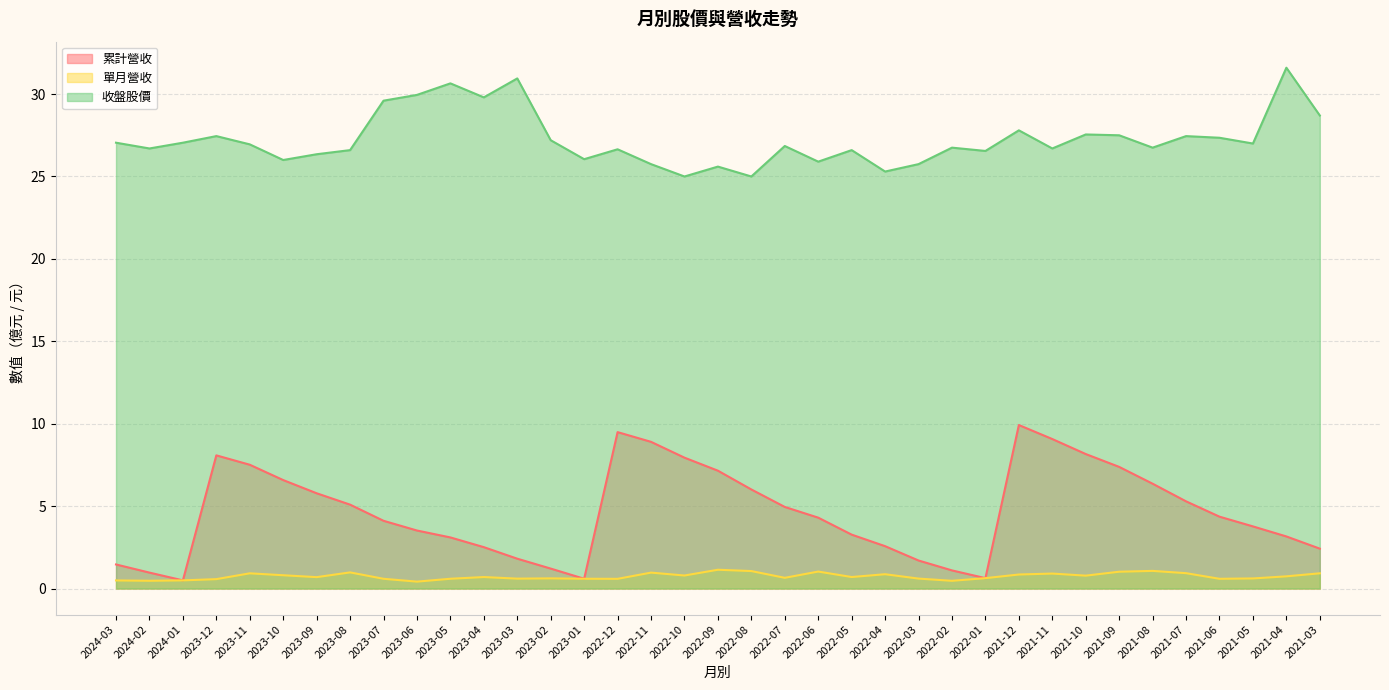

How many data points does each series have?

37